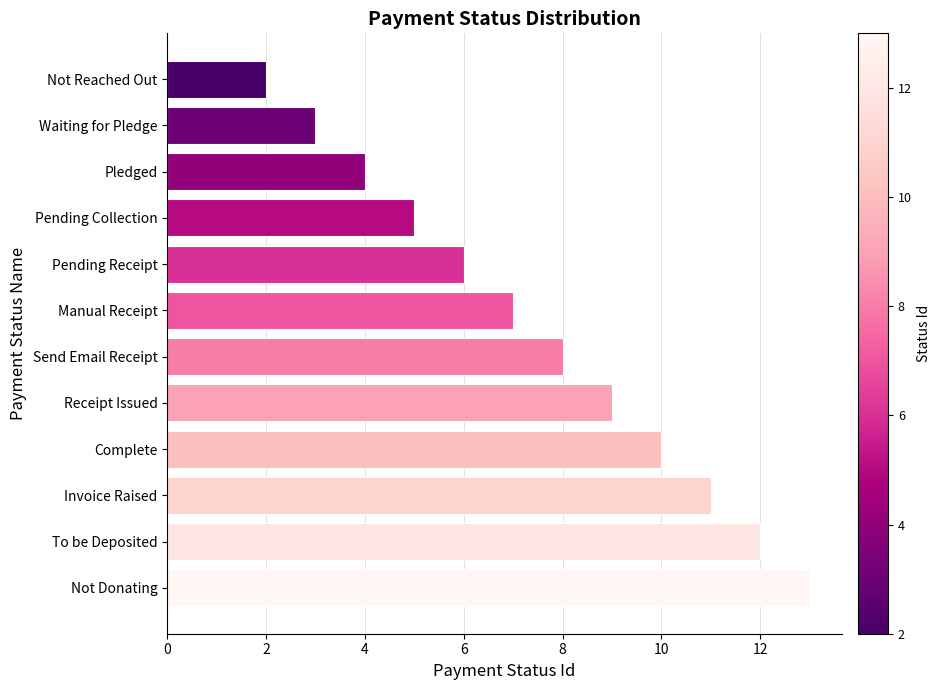

Rank the categories by value from highest to lowest.

Not Donating, To be Deposited, Invoice Raised, Complete, Receipt Issued, Send Email Receipt, Manual Receipt, Pending Receipt, Pending Collection, Pledged, Waiting for Pledge, Not Reached Out